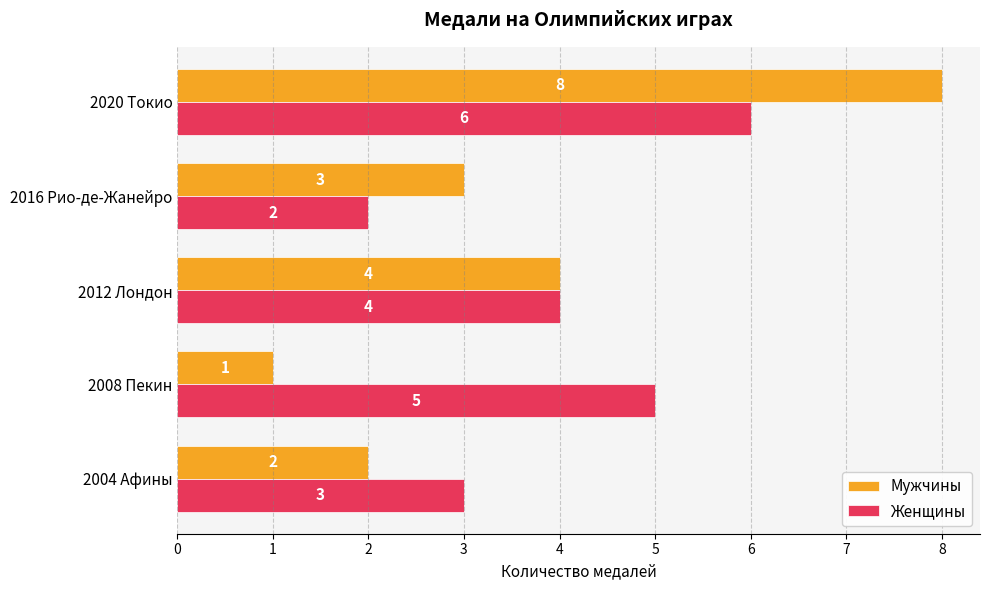

Which category has the lowest value in the Женщины series?

2016 Рио-де-Жанейро